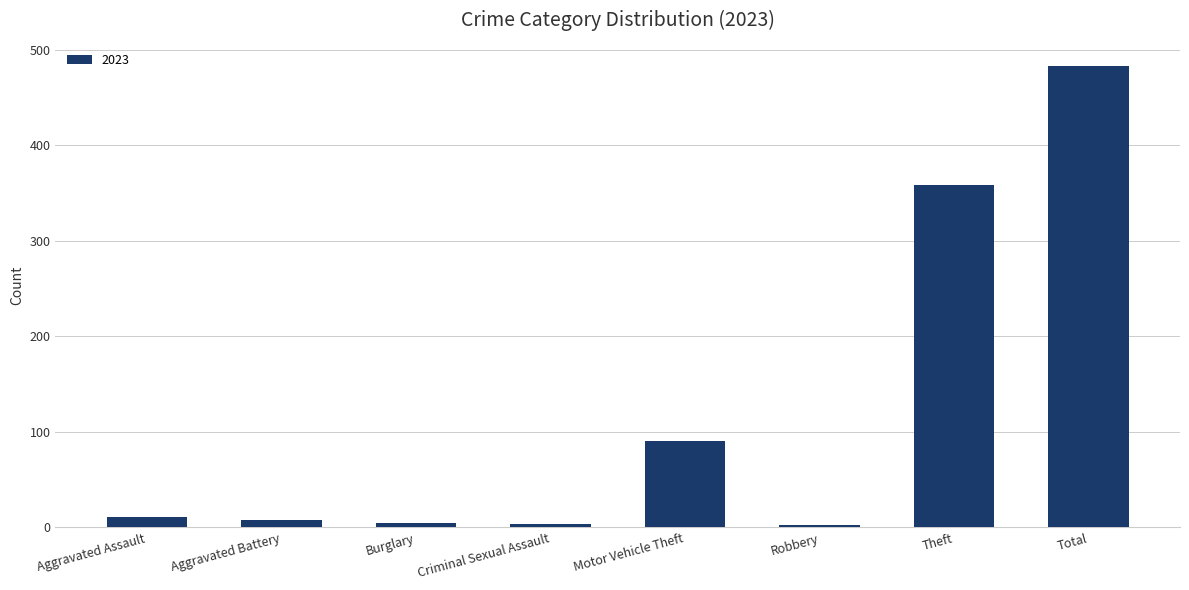

What is the difference between the maximum and minimum values?

480